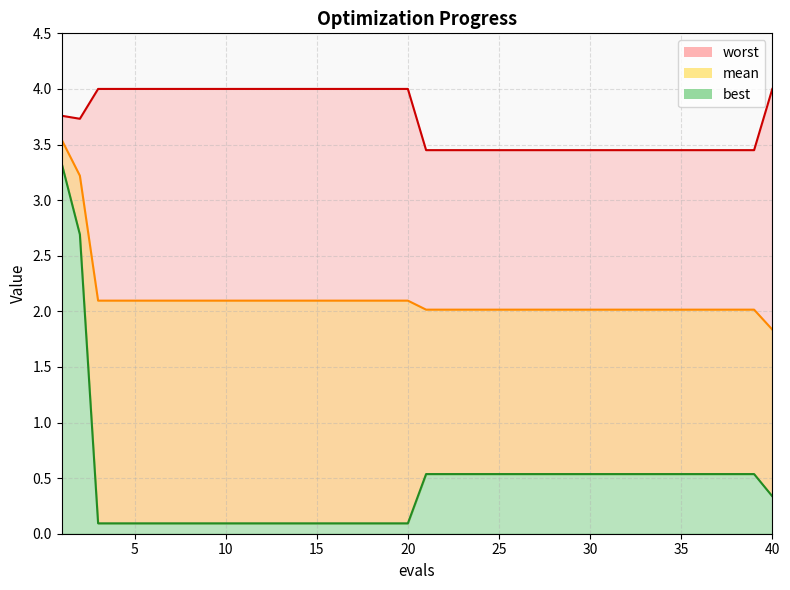

True or false: mean has more than 2 points higher than both neighbors.

False